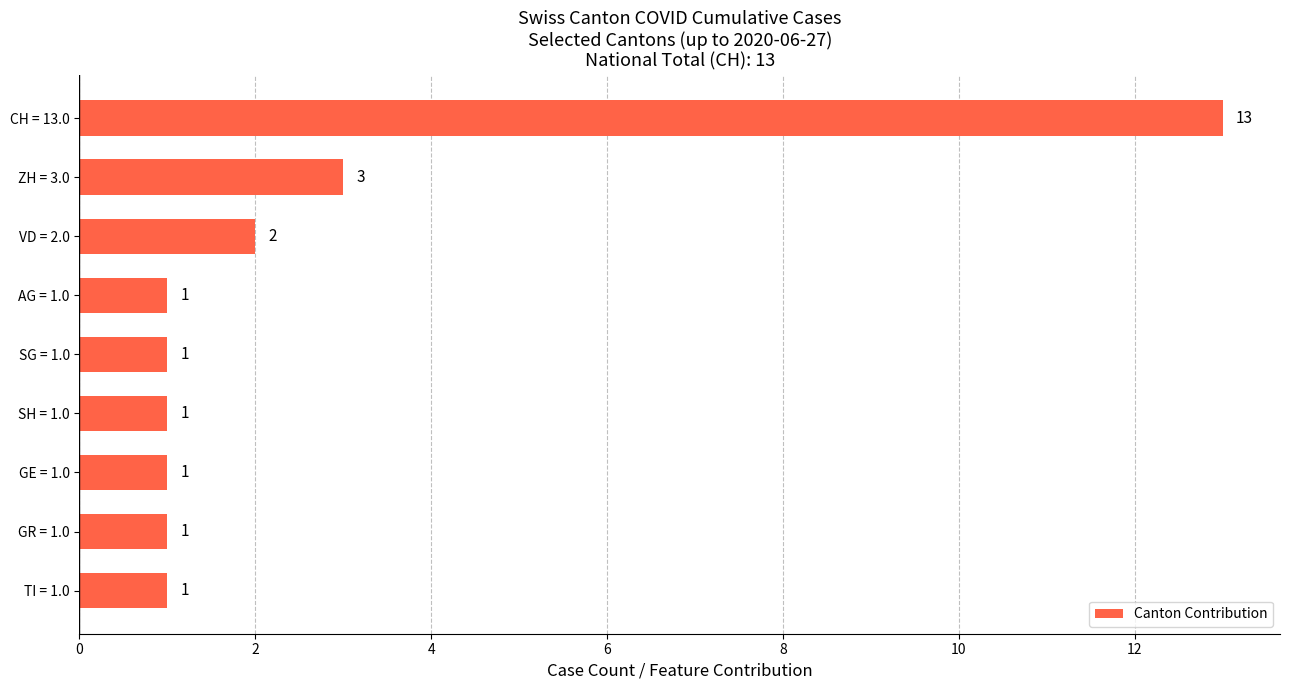

What is the change in value from AG = 1.0 to CH = 13.0?

+12